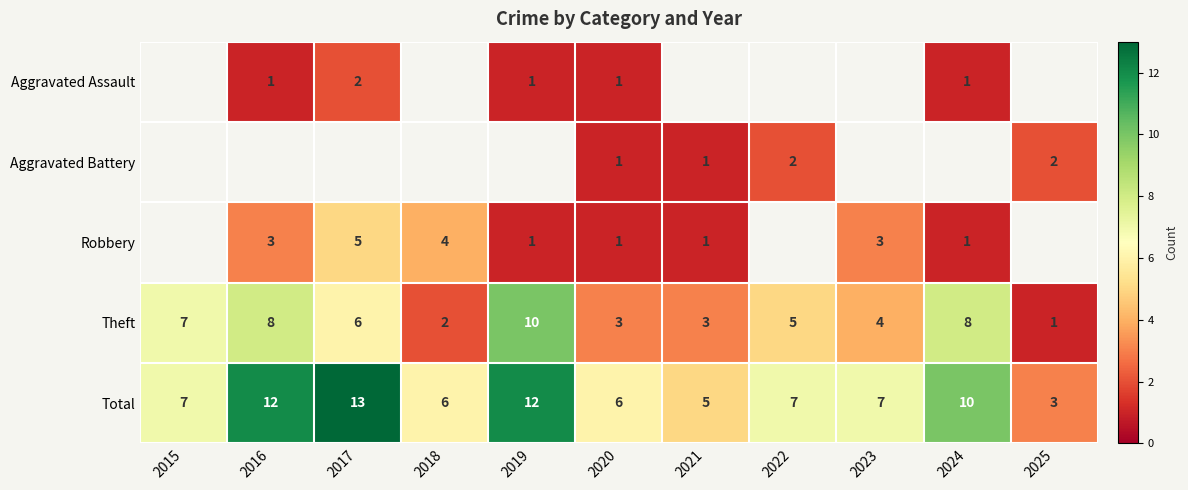

How many data points does each series have?

11